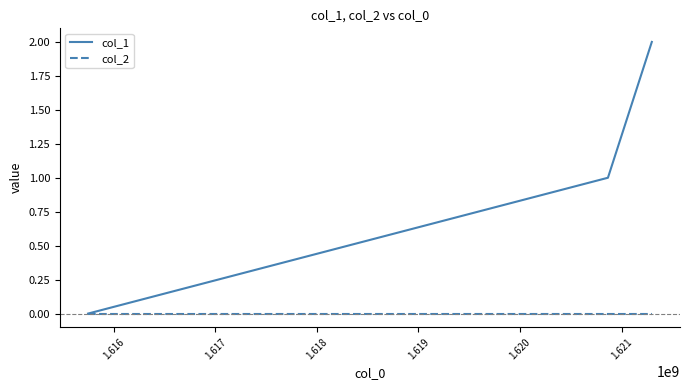

What is the sum of all col_1 values?

3